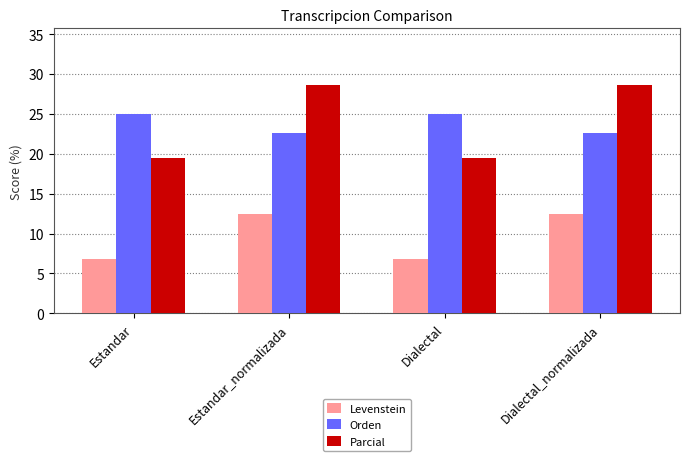

What is the total value across all series at Estandar_normalizada?

63.7